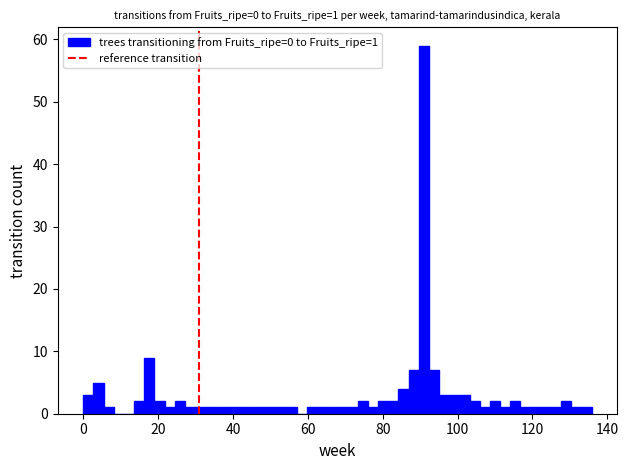

Read against the x-axis, roughly where is the centre of the tallest bar?

90